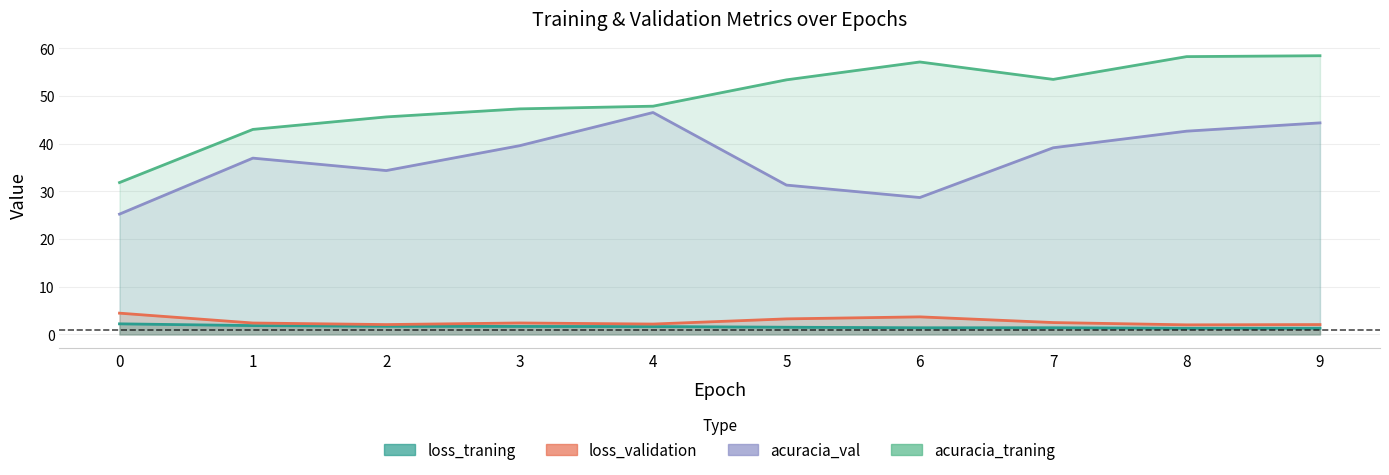

Rank the series at 1 from lowest to highest value.

loss_traning, loss_validation, acuracia_val, acuracia_traning